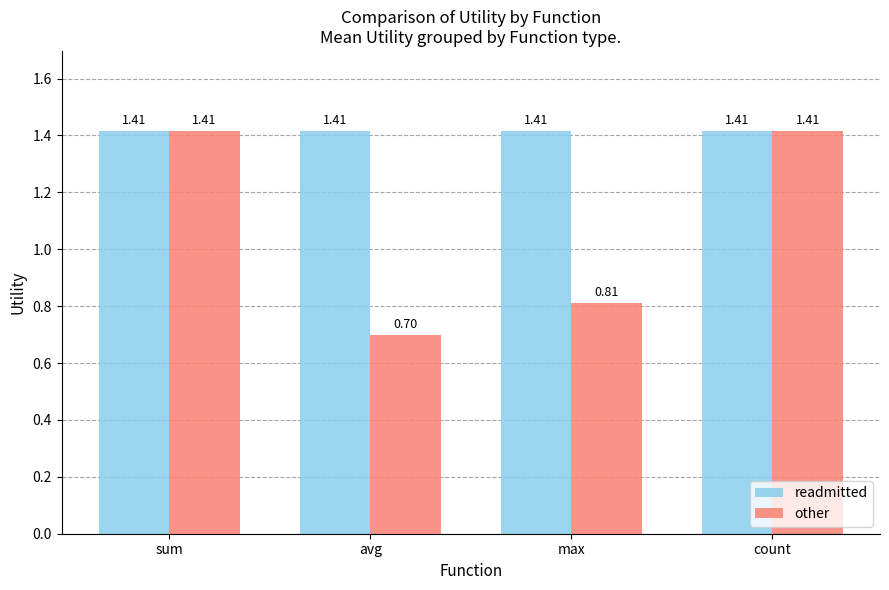

What is the average value of the other series?

1.1